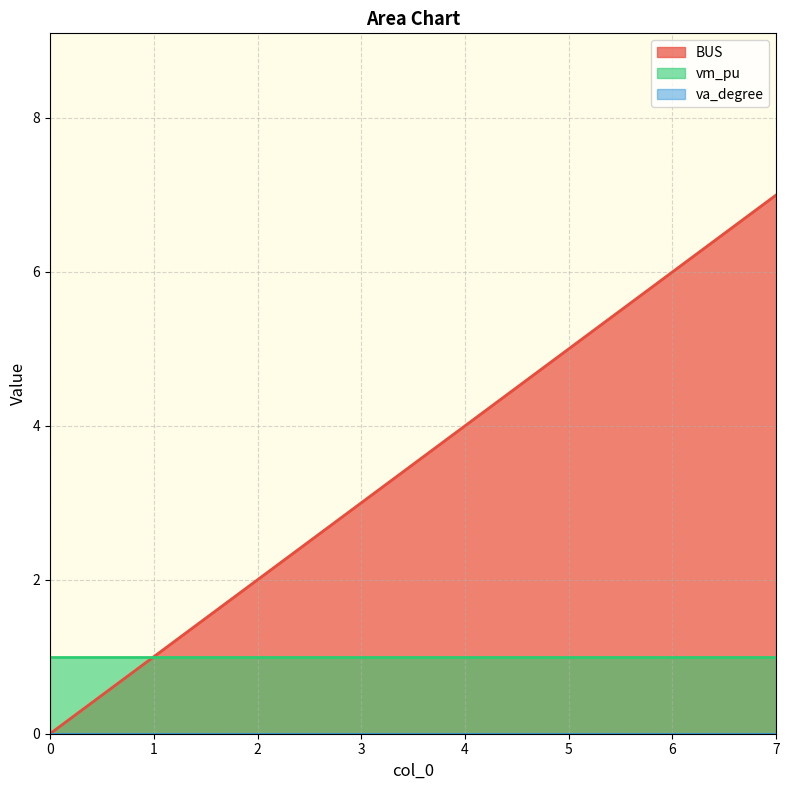

Rank the series by their maximum value, from lowest to highest.

va_degree, vm_pu, BUS